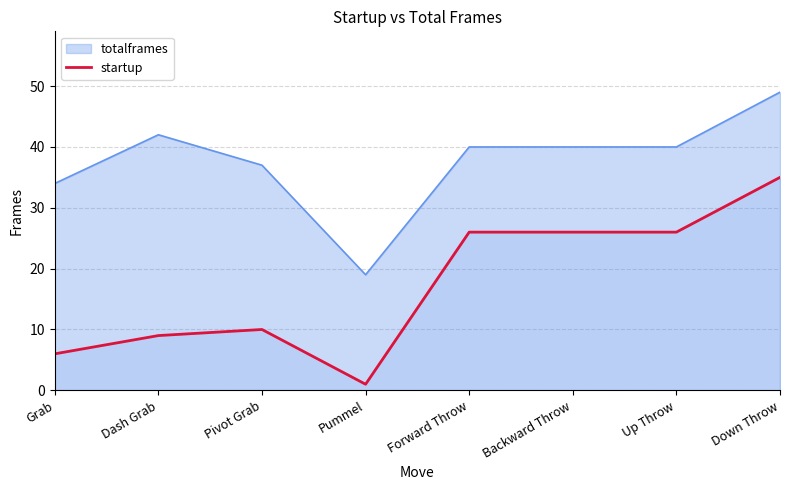

What is the difference between the maximum and minimum values in the startup series?

34